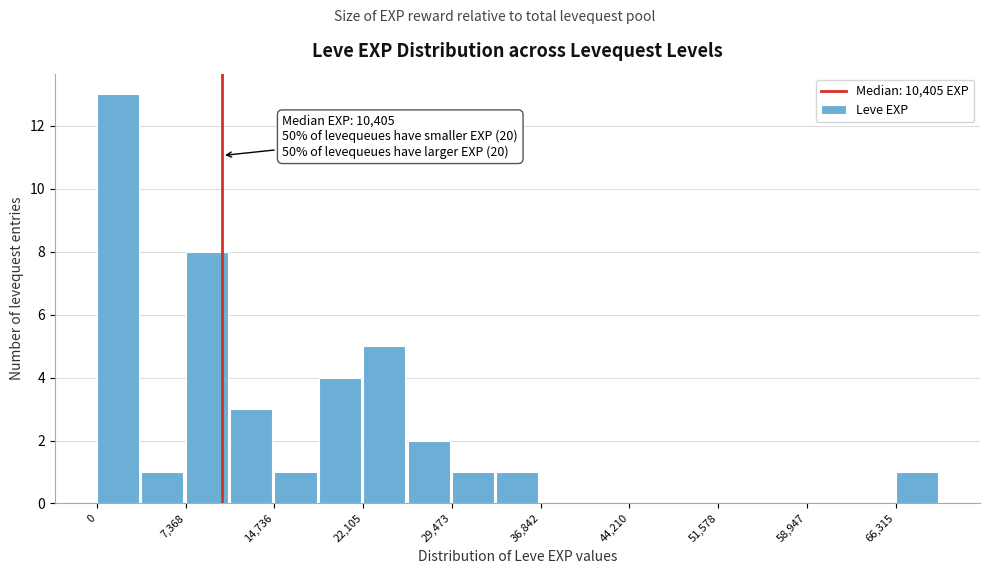

Around what value on the x-axis is the tallest bar? Give the approximate position of its centre, as read against the axis.

2000